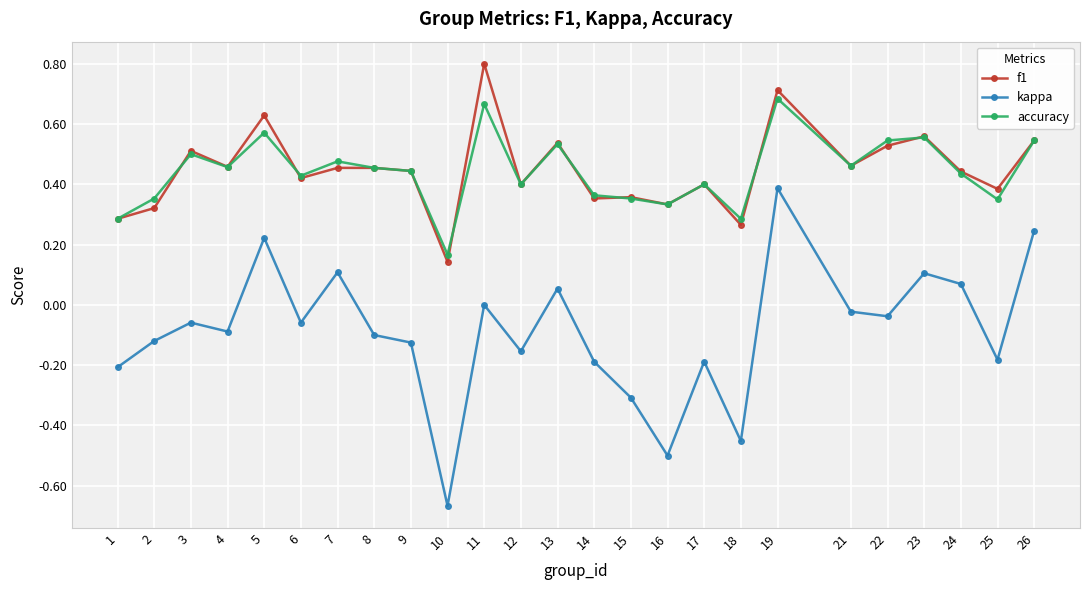

Between 15 and 22, which series saw the biggest shift?

kappa